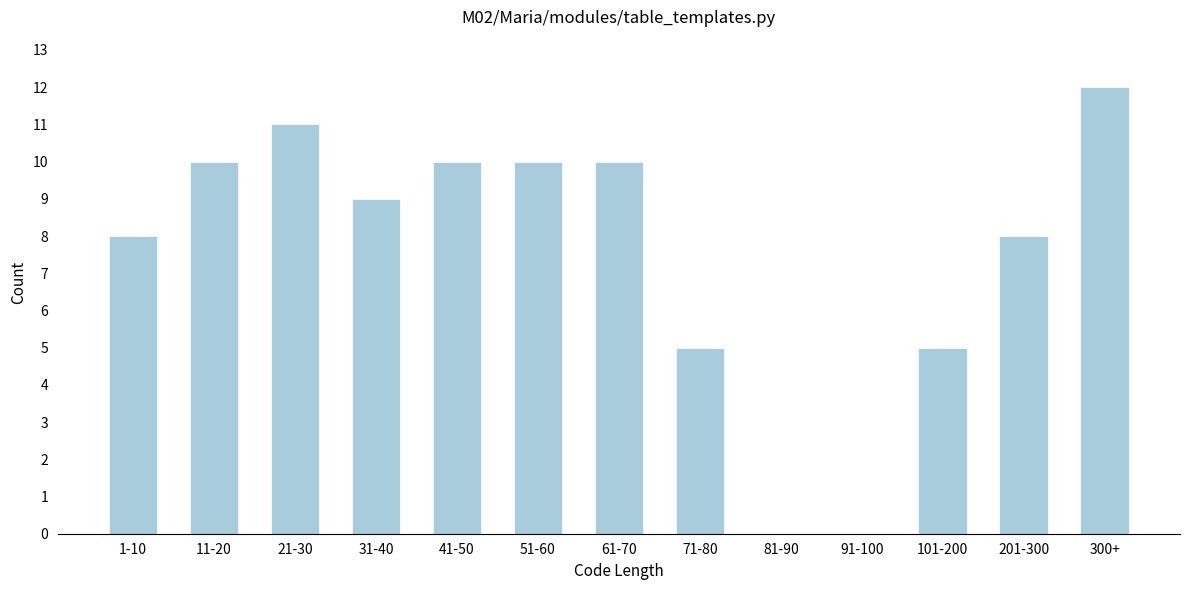

Reading right to left, extract all data points from this chart.

300+=12	201-300=8	101-200=5	91-100=0	81-90=0	71-80=5	61-70=10	51-60=10	41-50=10	31-40=9	21-30=11	11-20=10	1-10=8